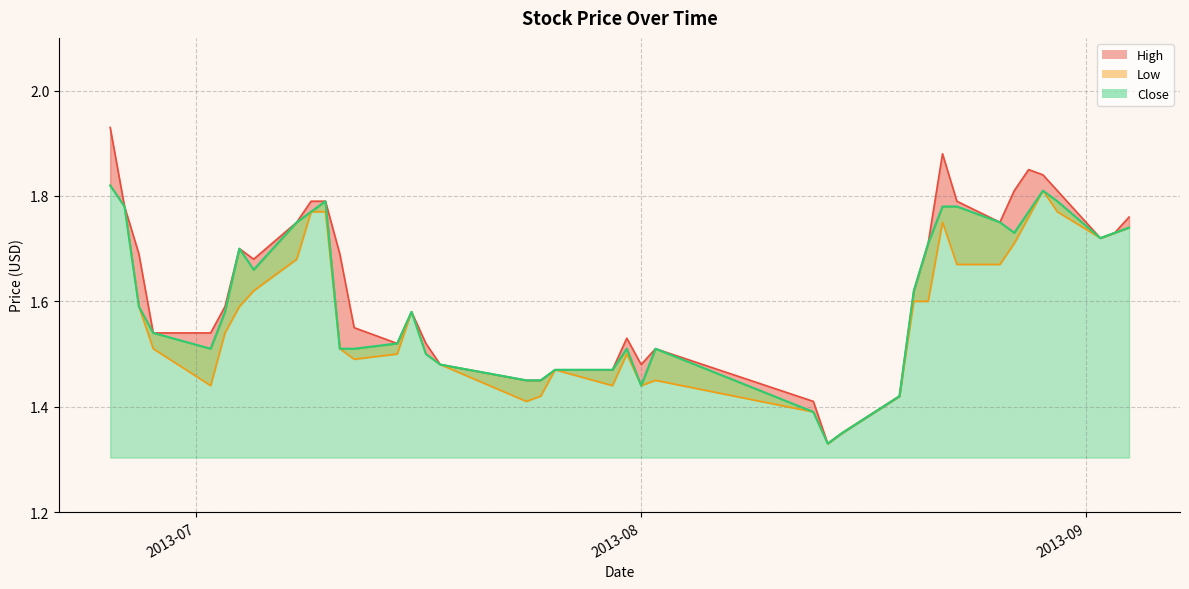

How many lines are shown in the chart?

3